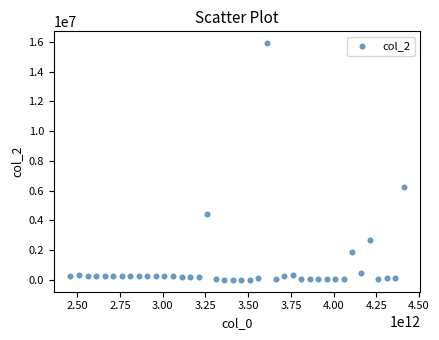

What is the range of X values (max minus min)?

1950000000000.0